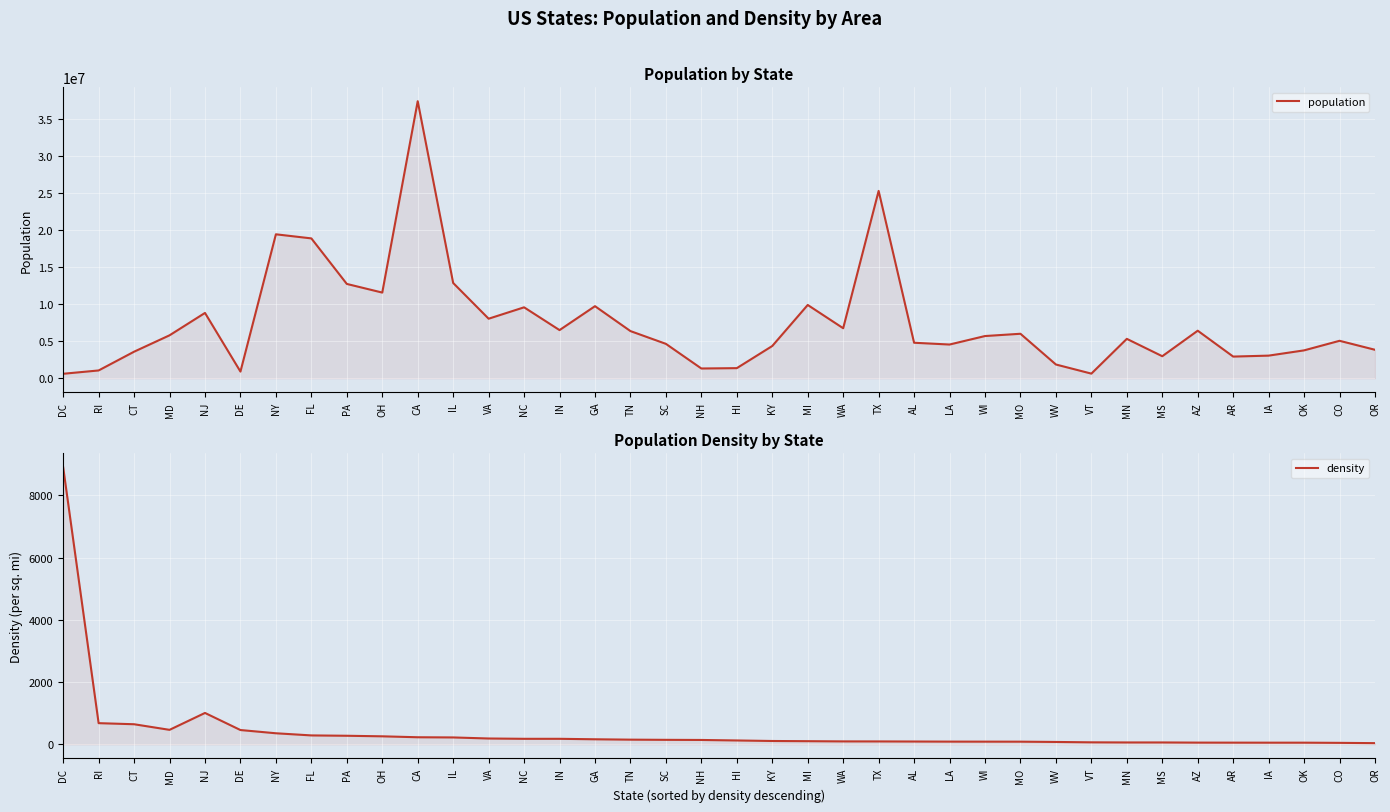

What is the greatest value displayed?

37333601